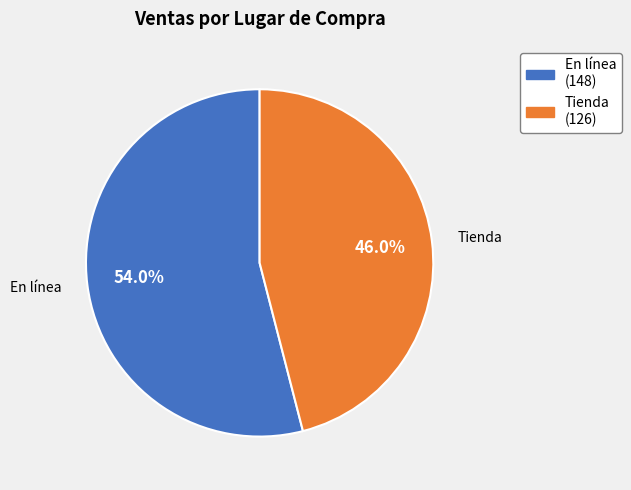

To the nearest percent, what is the difference between the largest and smallest slice percentages?

8%